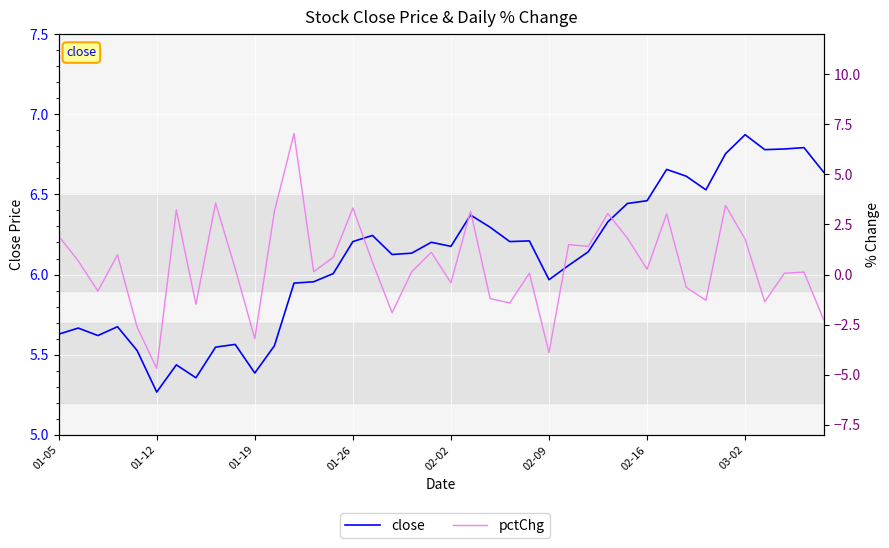

Between 11 and 29, which is larger?

29